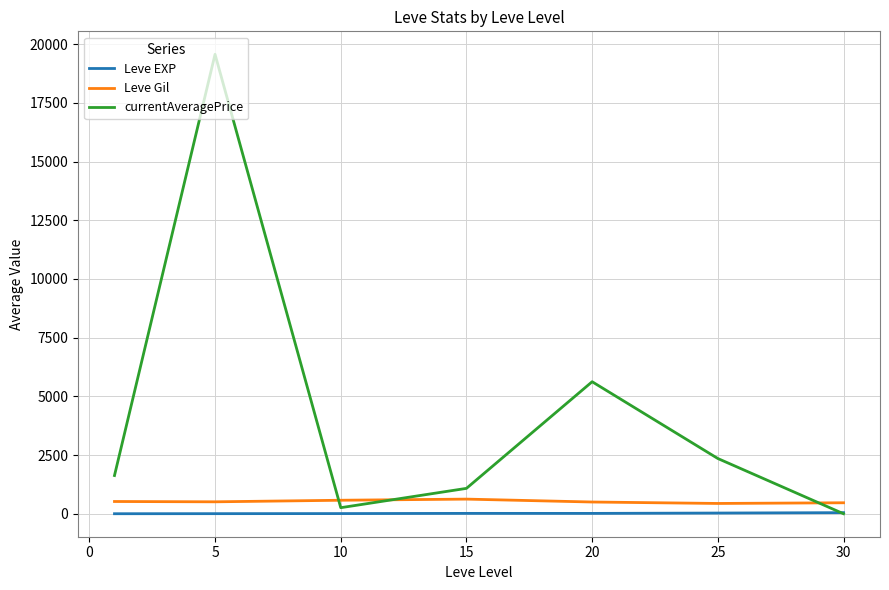

Which series has the widest spread of values?

currentAveragePrice